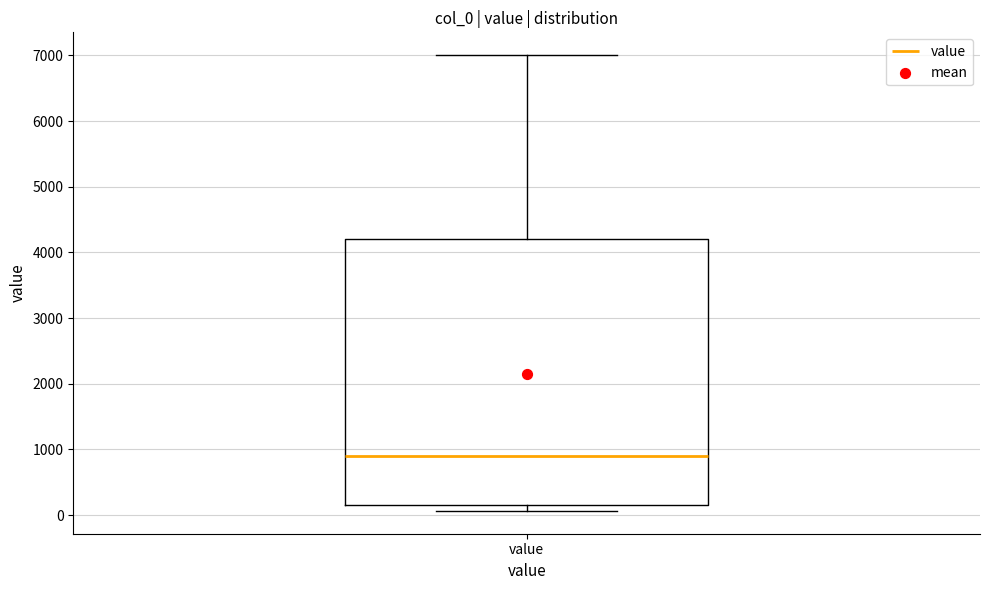

Transcribe this box plot: give where the median line is, the range the box spans, and where the two whiskers end, as read against the y-axis. The values are not printed on the chart, so give them approximately, as read against the axis.

median 900, box 200 to 4200, whiskers 100 to 7000